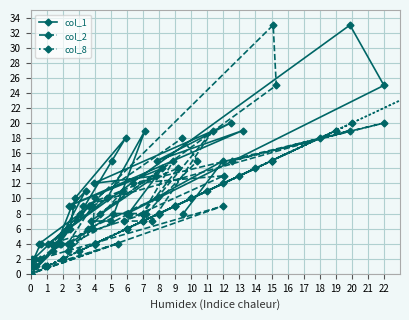

True or false: col_1 and col_8 cross at least once.

False